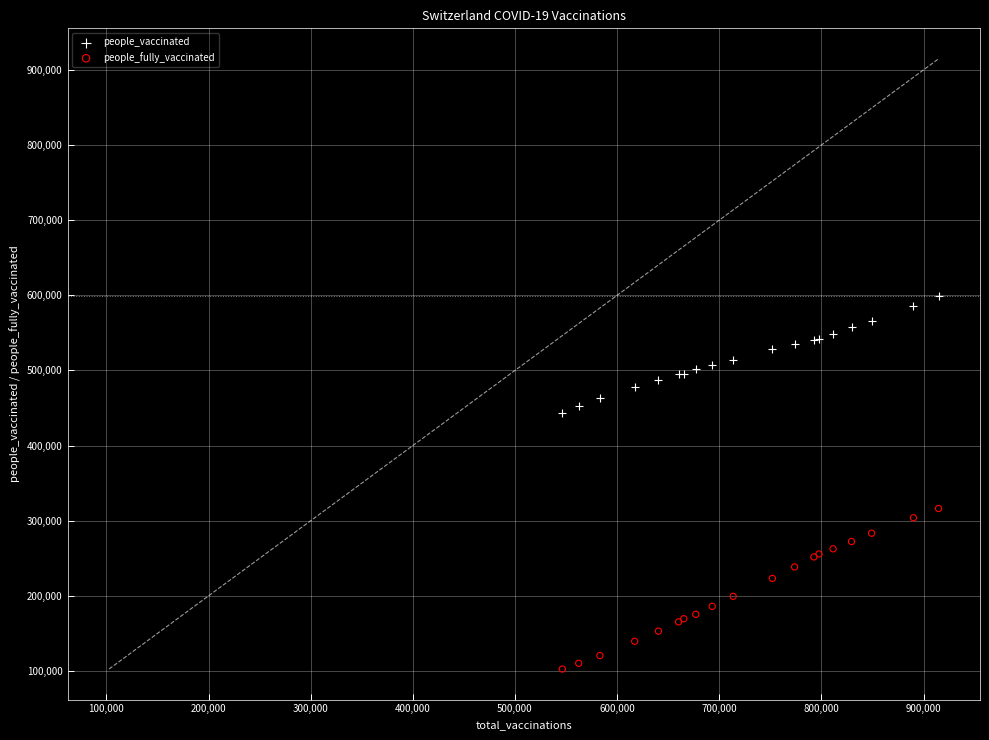

Which series has the largest Y range (max minus min)?

people_fully_vaccinated